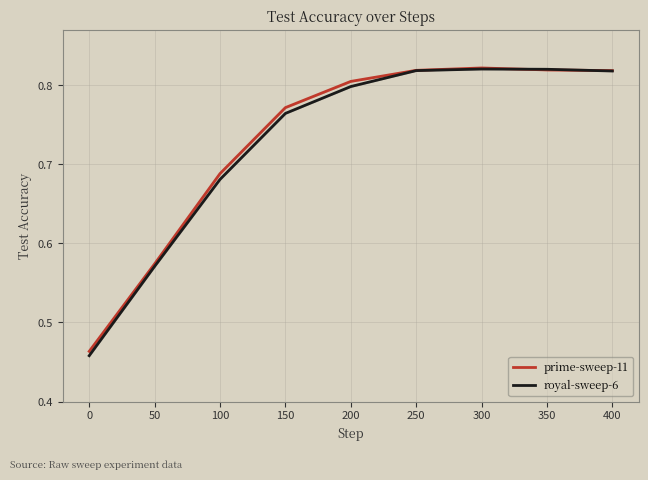

The royal-sweep-6 series shows 0.8 at 400. True or false?

True